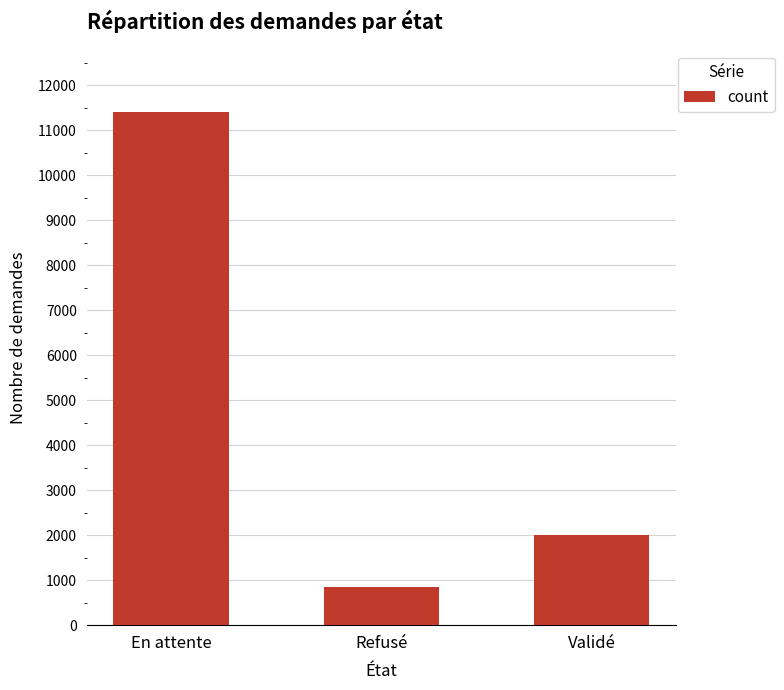

What is the difference between the values at Validé and Refusé?

1141